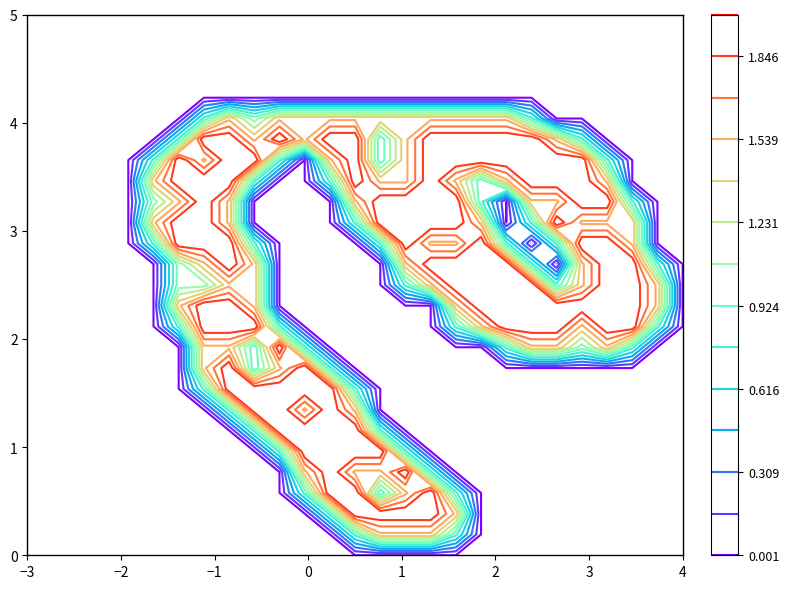

What is the maximum value shown in the chart?

2.0